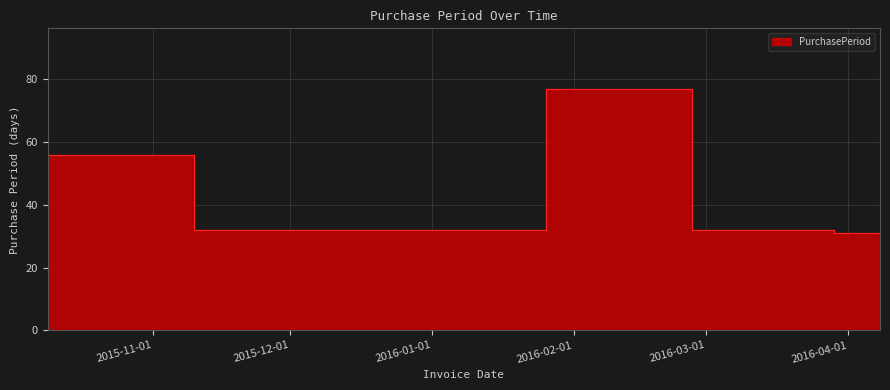

List the labels in order of value, smallest first.

2016-04-08, 2016-03-29, 2015-11-10, 2016-02-27, 2015-10-09, 2016-01-26